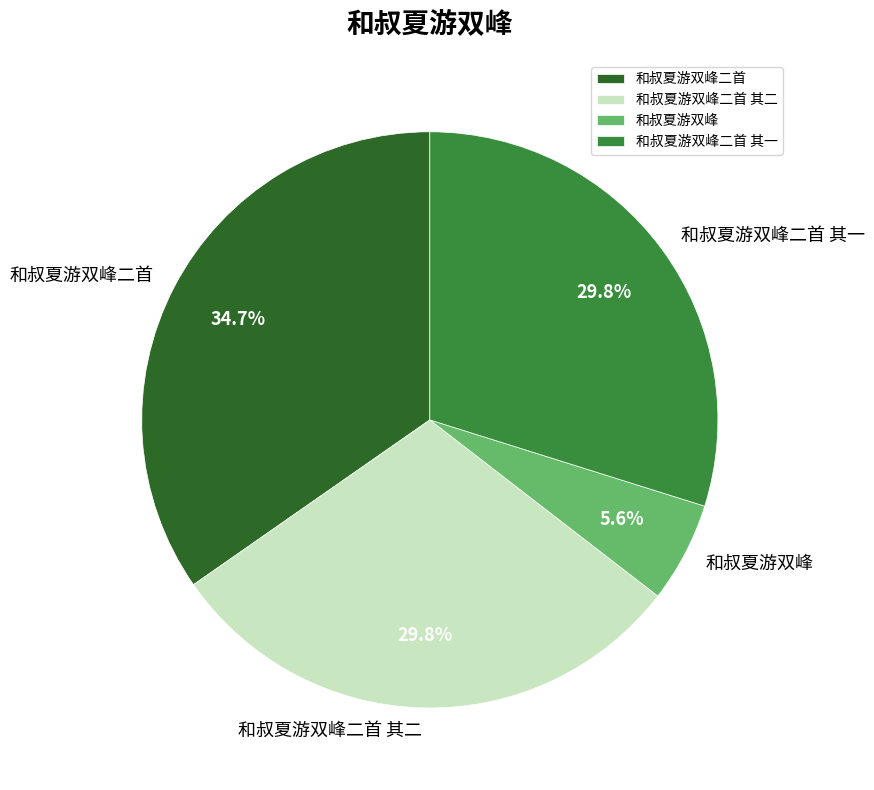

Approximately how many times larger is the value at 和叔夏游双峰二首 compared to 和叔夏游双峰二首 其一?

1.2